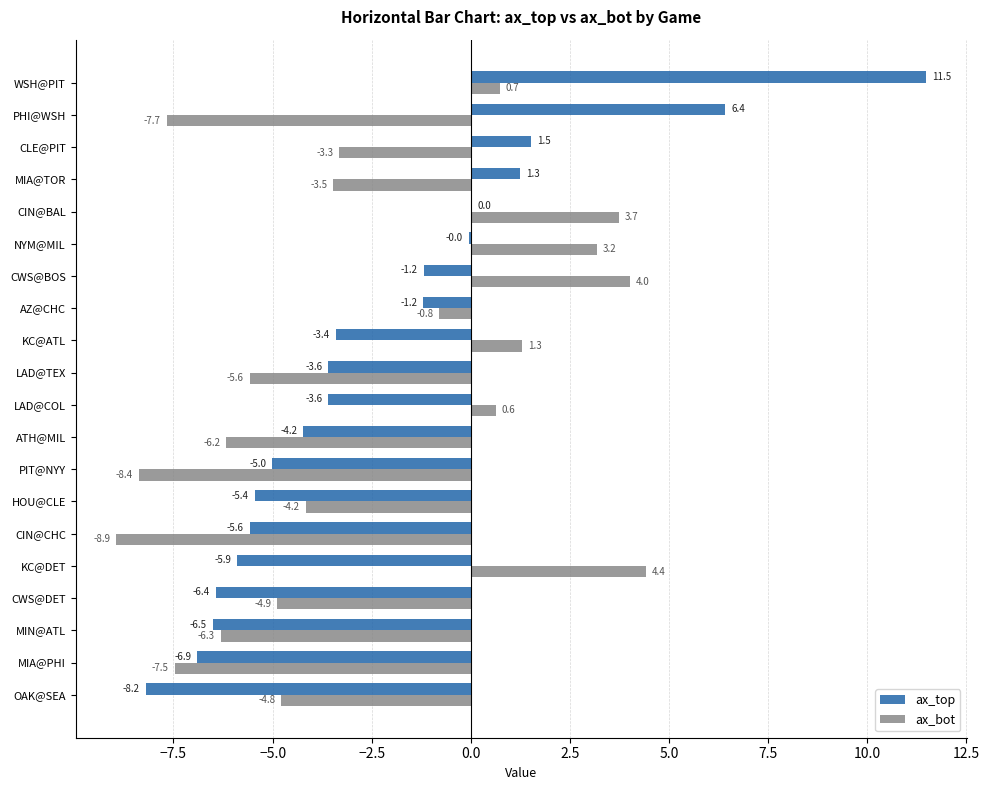

What is the maximum value shown in the chart?

11.5